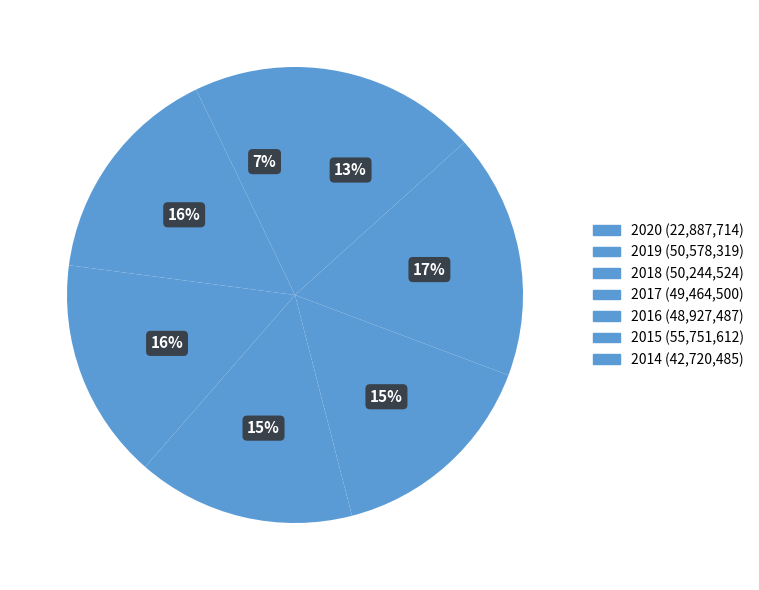

Between 2015 and 2014, which is larger?

2015